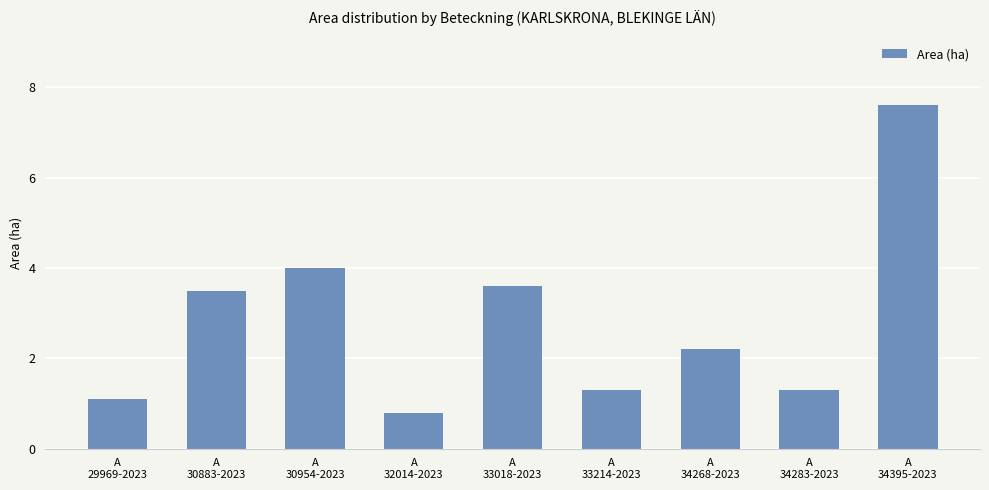

The value at A
29969-2023 is 1.6. True or false?

False